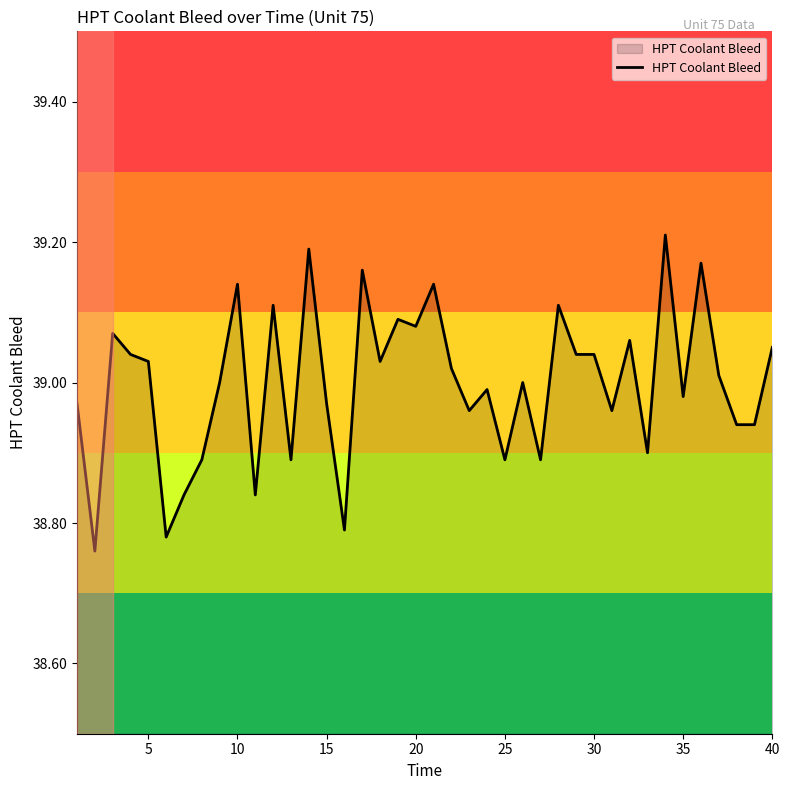

What is the difference between the maximum and second lowest values?

0.4